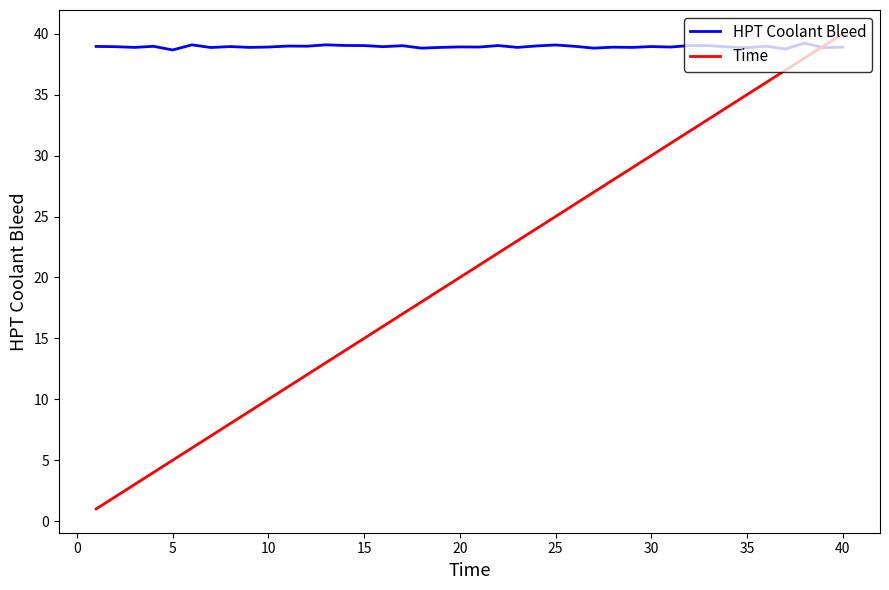

What is the average value of the HPT Coolant Bleed series?

38.9